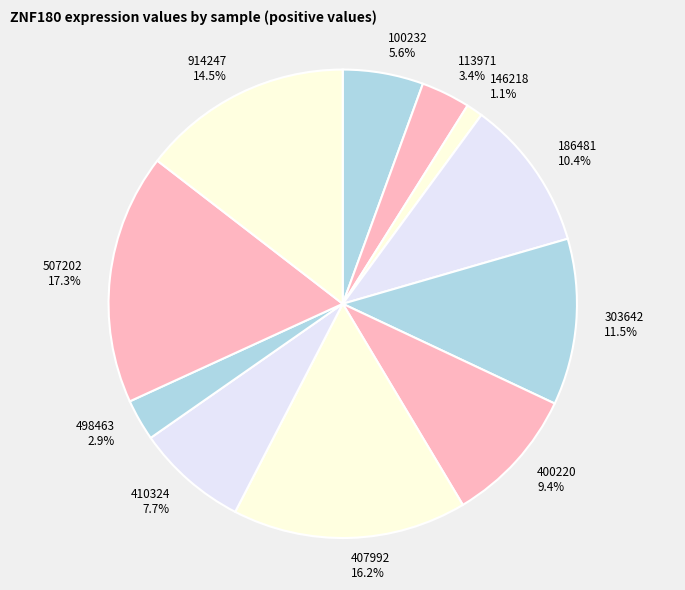

What is the total percentage of 410324 and 400220?

17.1%